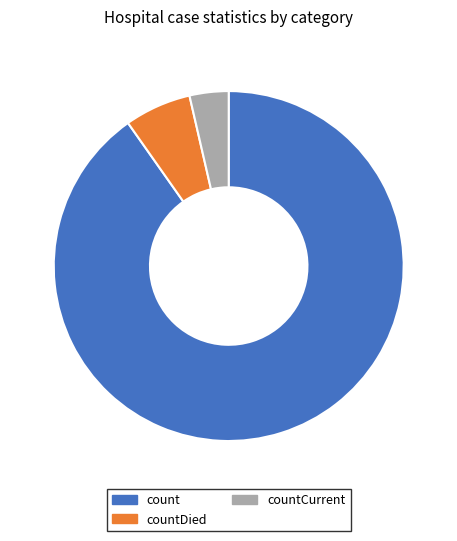

Which has a higher value, countDied or count?

count